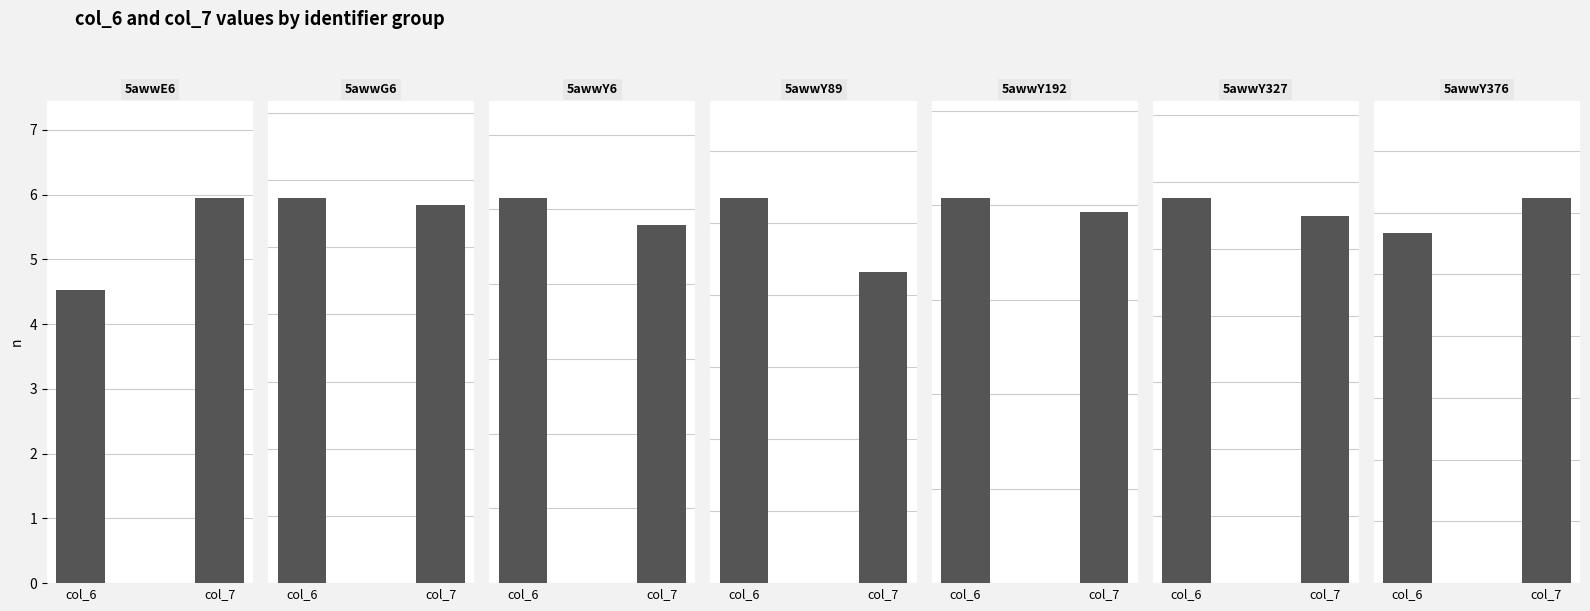

Rank the series by their average value, from lowest to highest.

col_7, col_6